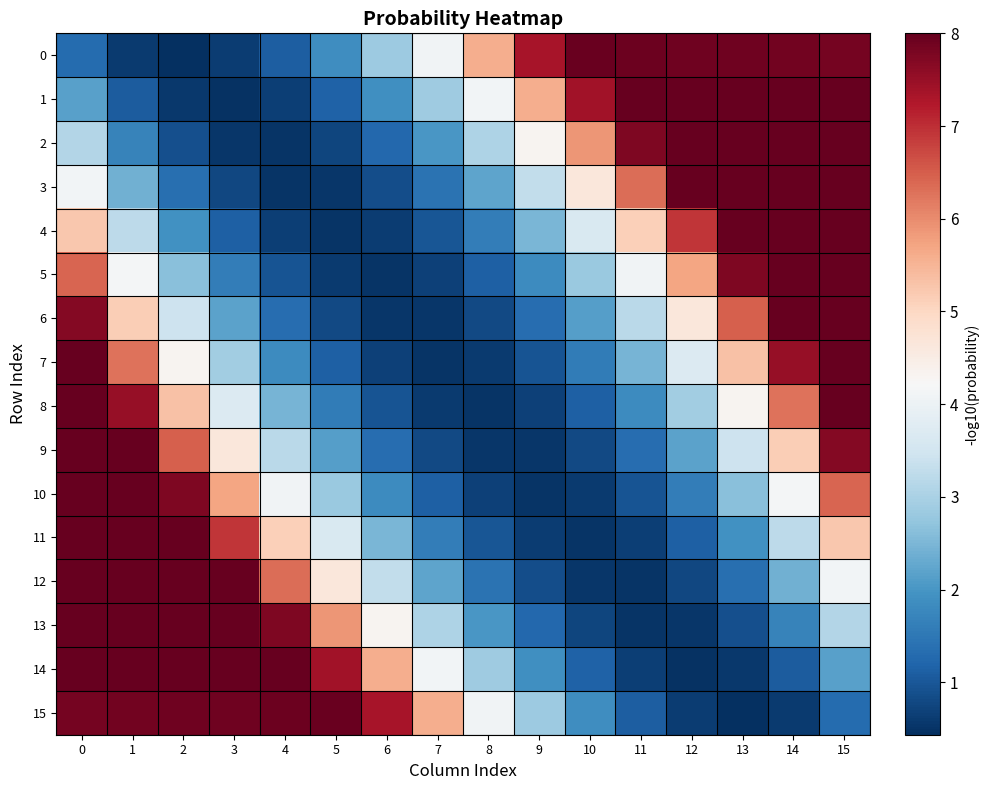

Between 6 and 9, which series saw the biggest shift?

15